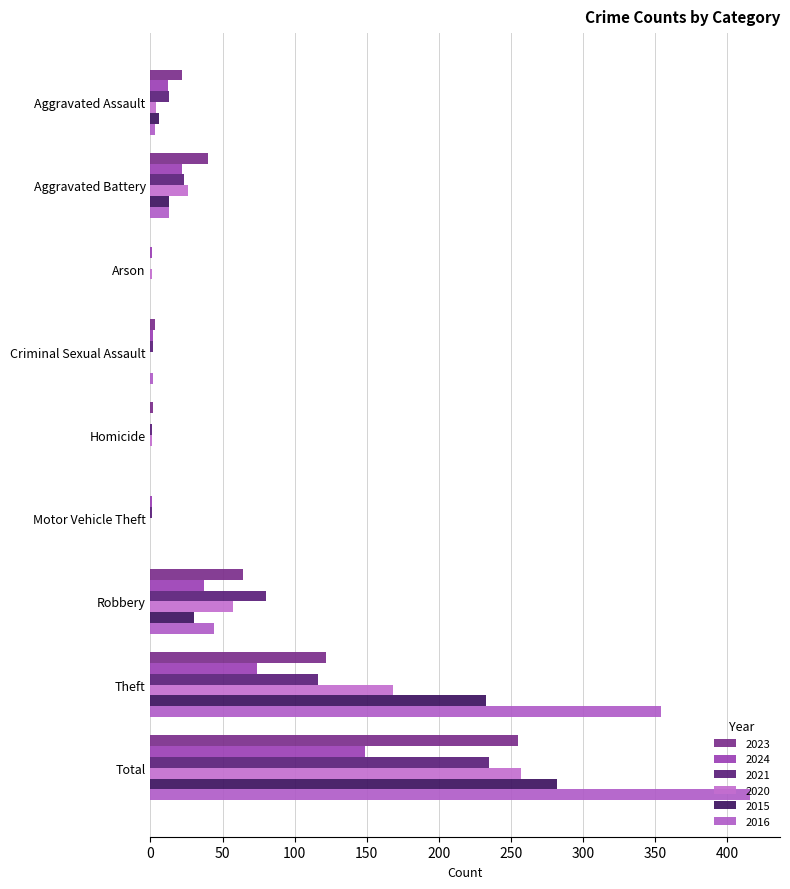

Rank the series at Robbery from highest to lowest value.

2021, 2023, 2020, 2016, 2024, 2015